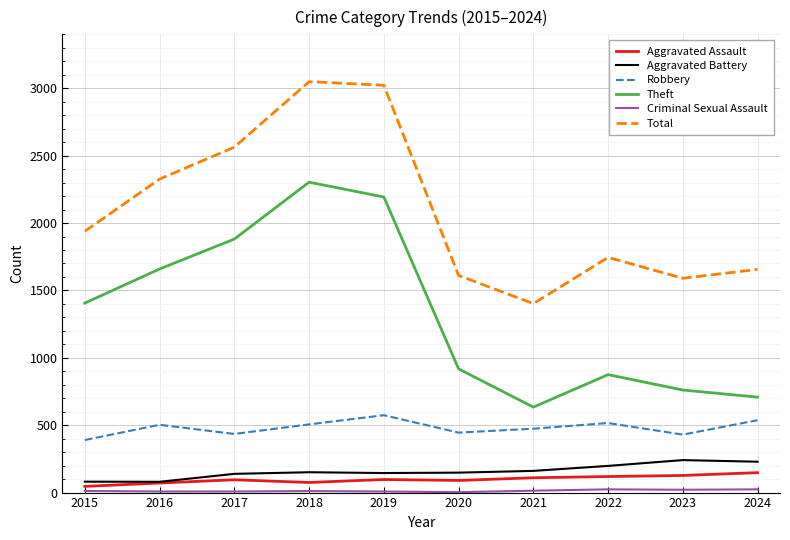

What is the difference between the highest and lowest values at 2022?

1721